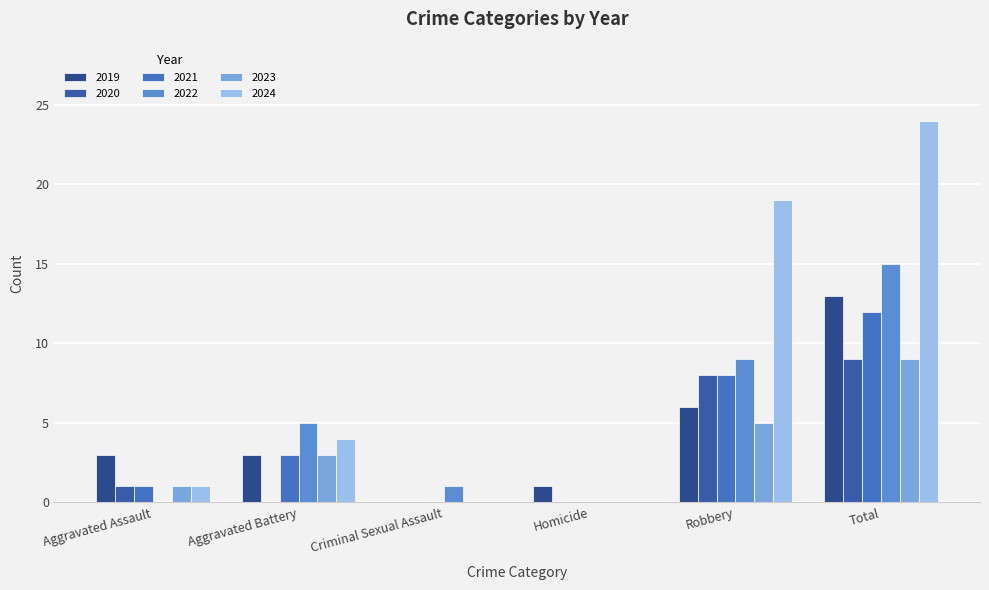

Are the bars horizontal?

No